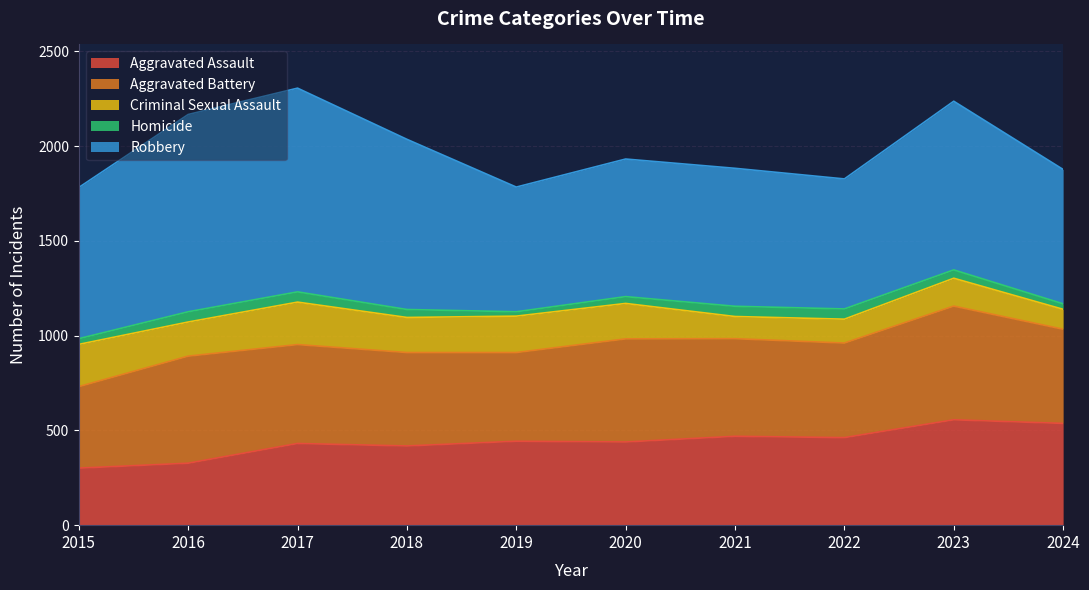

What is the lowest value of the Homicide series?

23